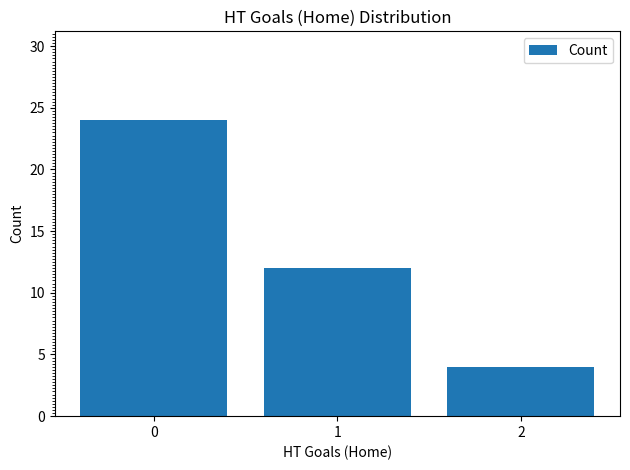

What is the difference between the values at 2 and 0?

20